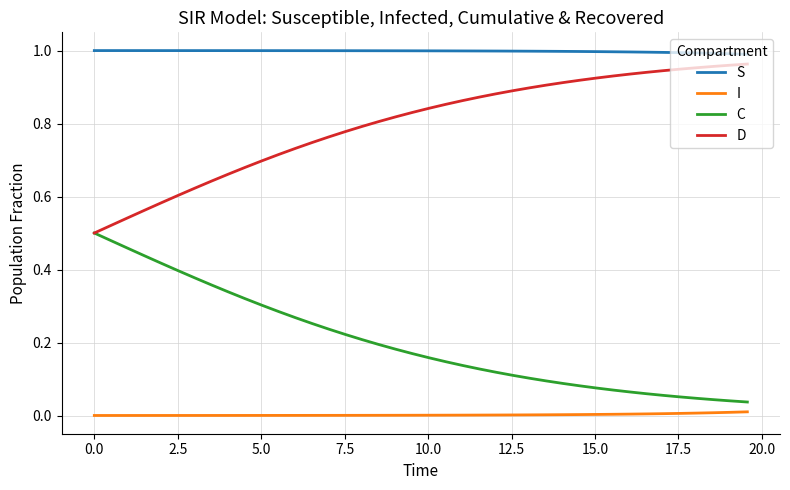

List the series in order of their overall mean, highest first.

S, D, C, I